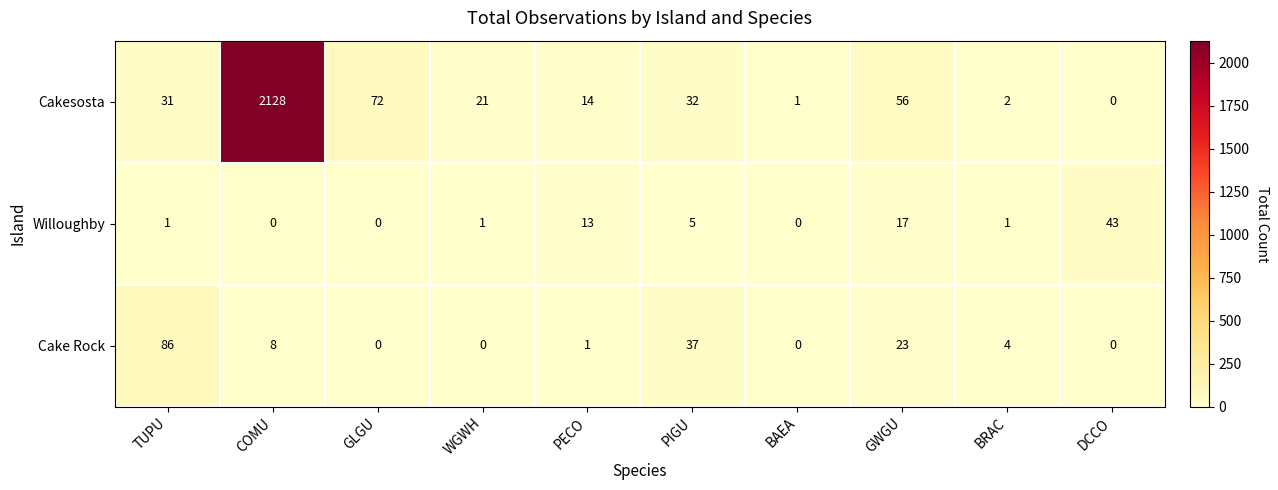

Between BRAC and DCCO, which series saw the biggest shift?

Willoughby